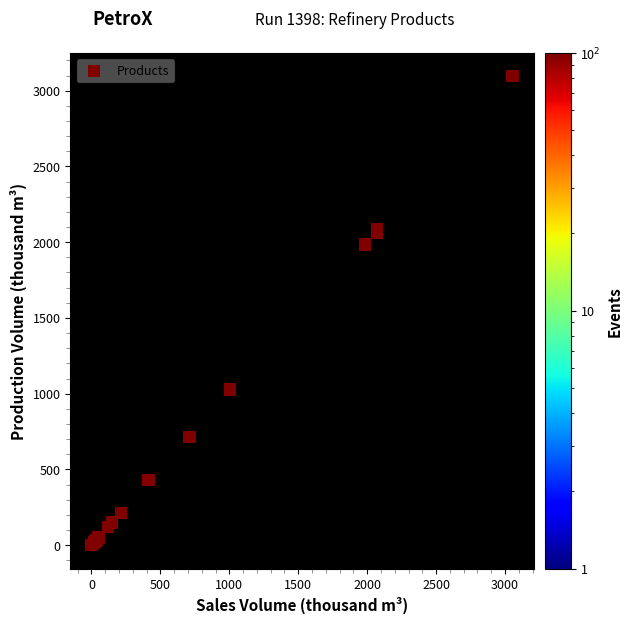

What Y value in the scatter plot is closest to 1547?

1985.8